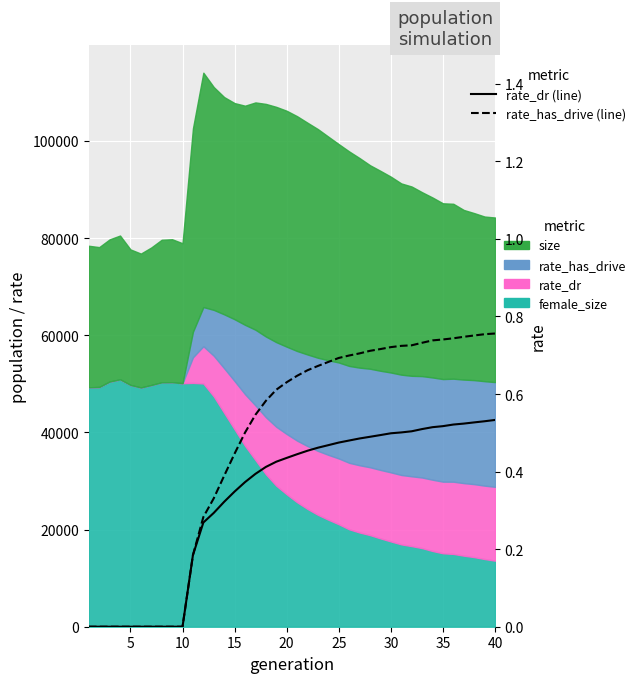

True or false: rate_has_drive (line) and rate_dr (line) intersect in this chart.

False